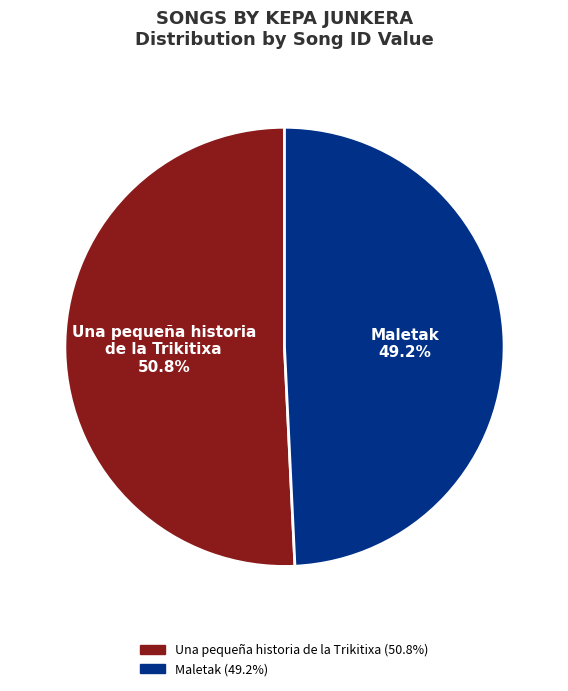

Is there a majority slice in this chart?

Yes